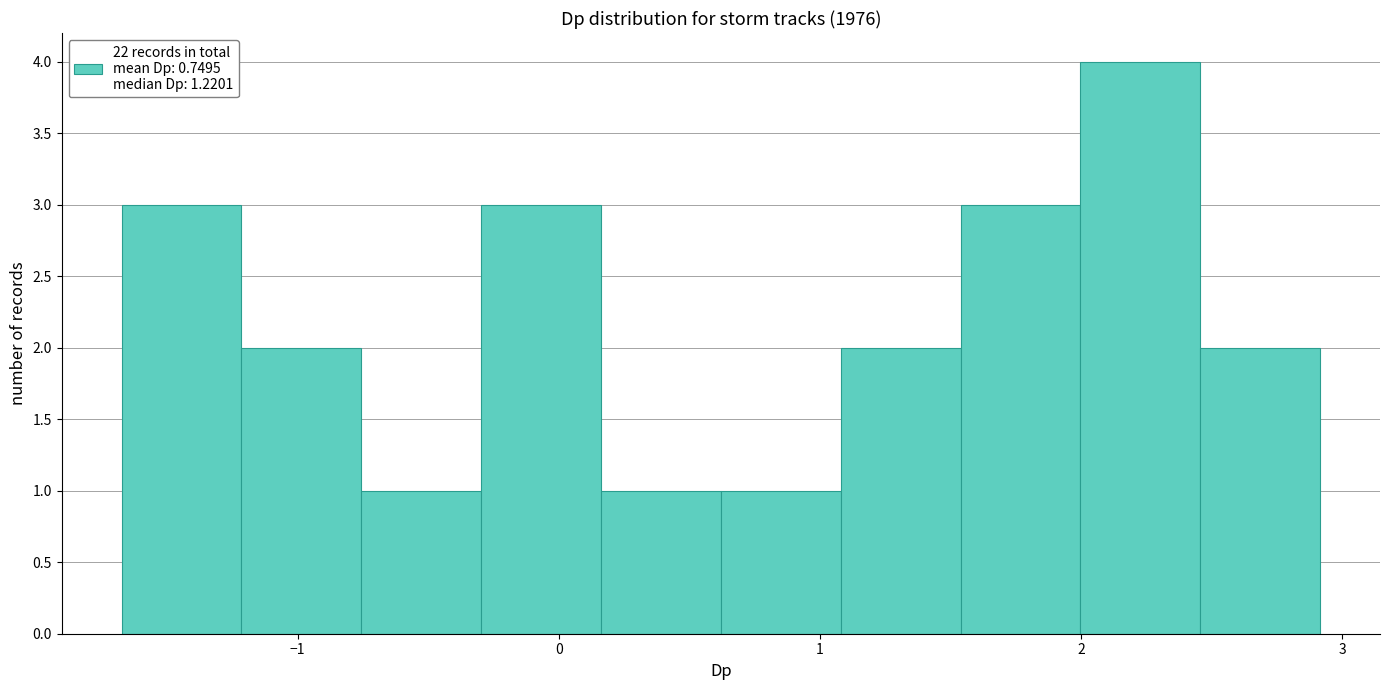

Which range on the x-axis has the tallest bar?

2.0 to 2.5